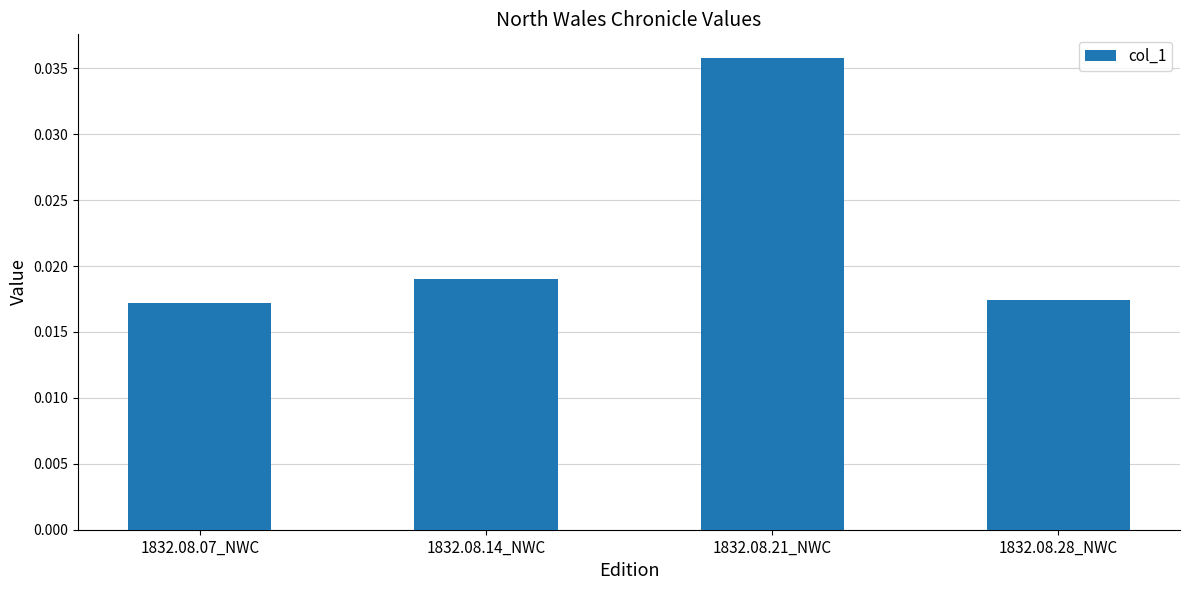

Between 1832.08.07_NWC and 1832.08.21_NWC, which is larger?

1832.08.21_NWC